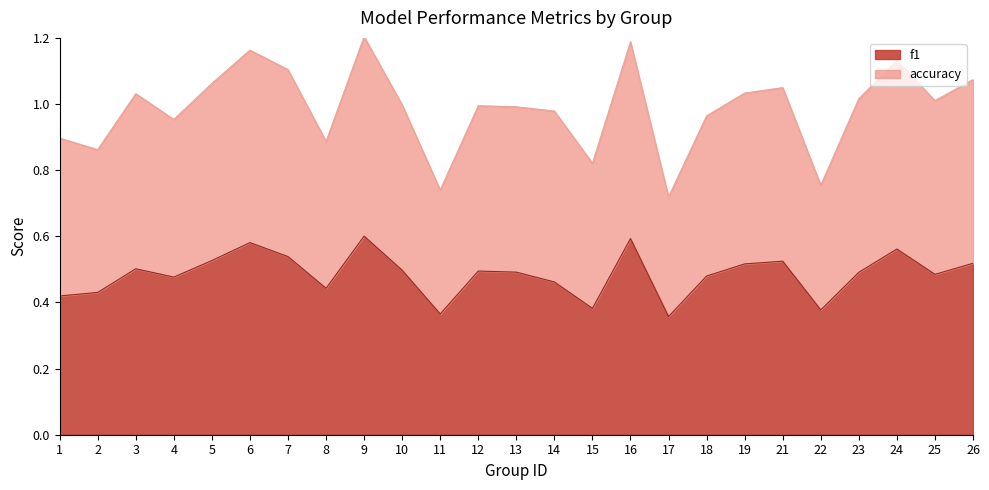

The f1 series shows 0.1 at 2. True or false?

False